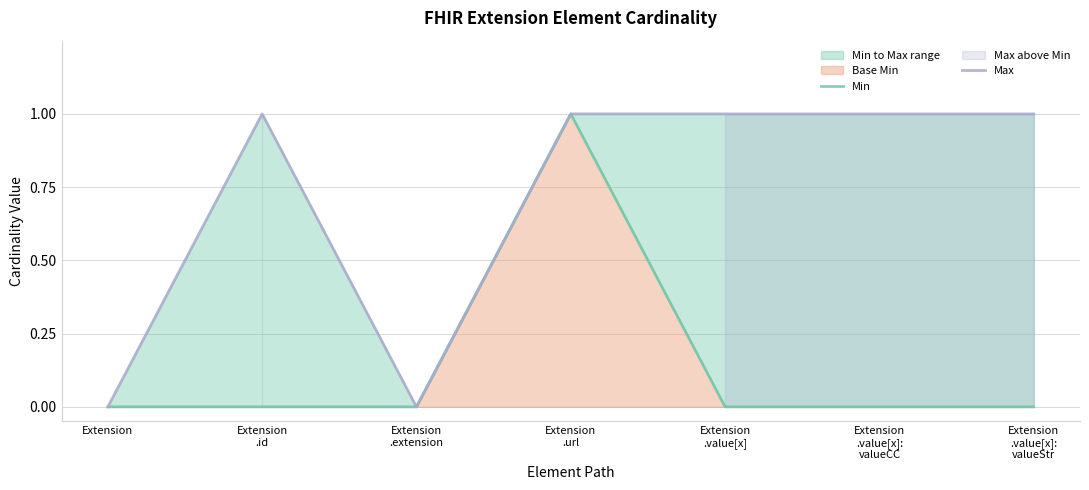

At which category is the sum across all series the highest?

Extension
.url